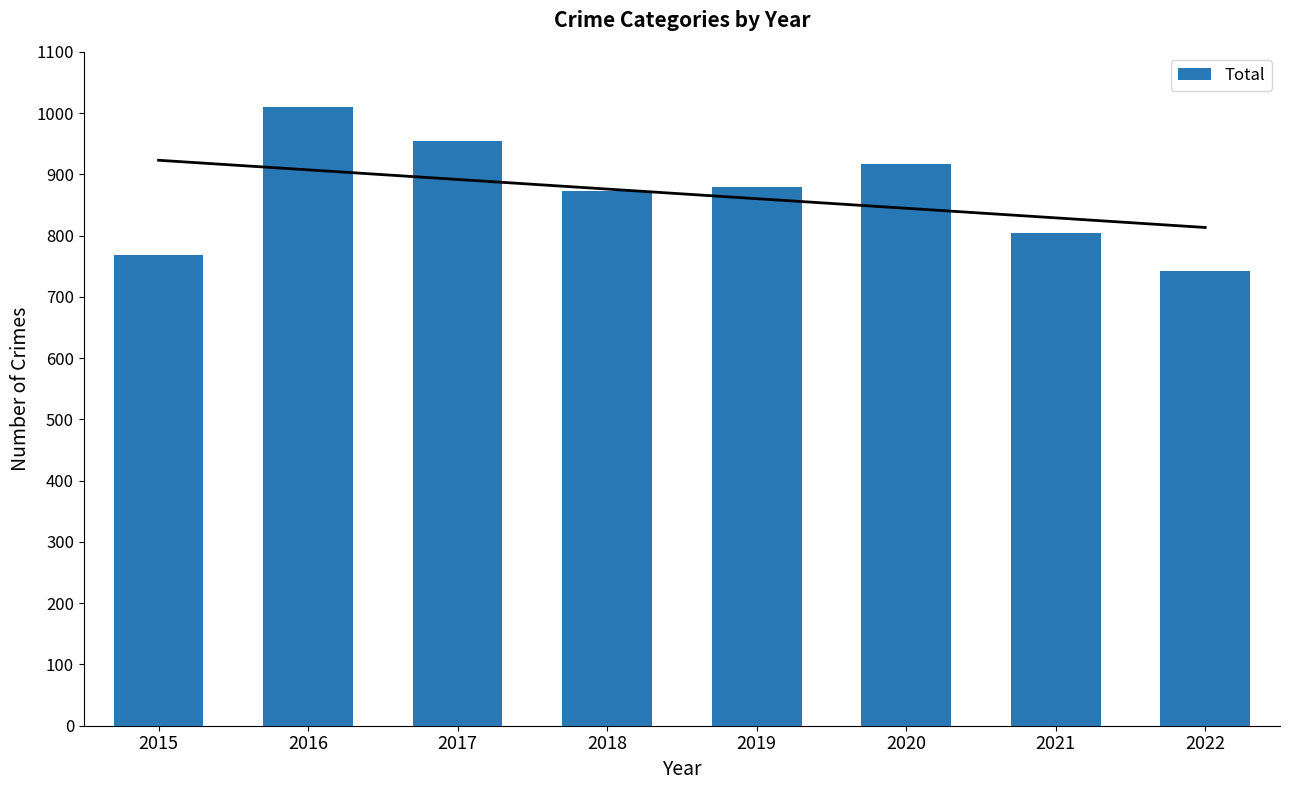

Where is the data nearest to the value 876?

2018